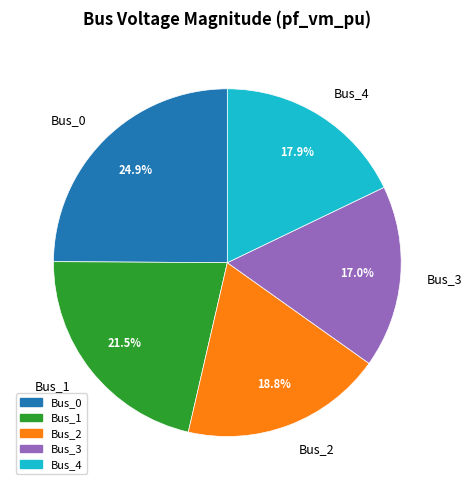

Is Bus_0 the majority of the pie?

No